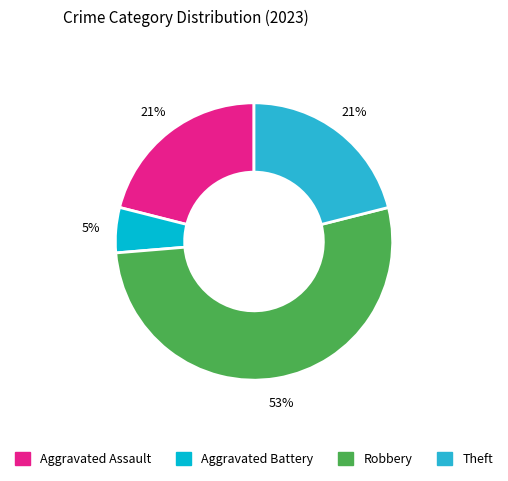

To the nearest percent, what is the average slice percentage?

25%